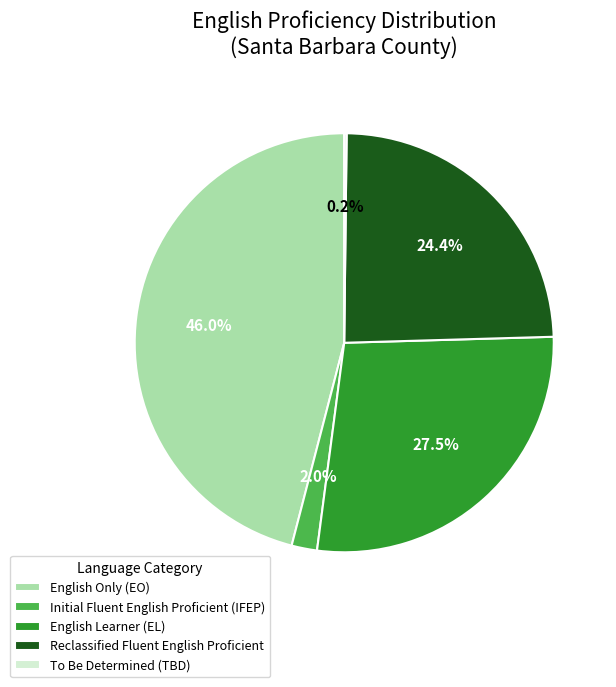

What is the largest slice in the pie chart?

English Only (EO)